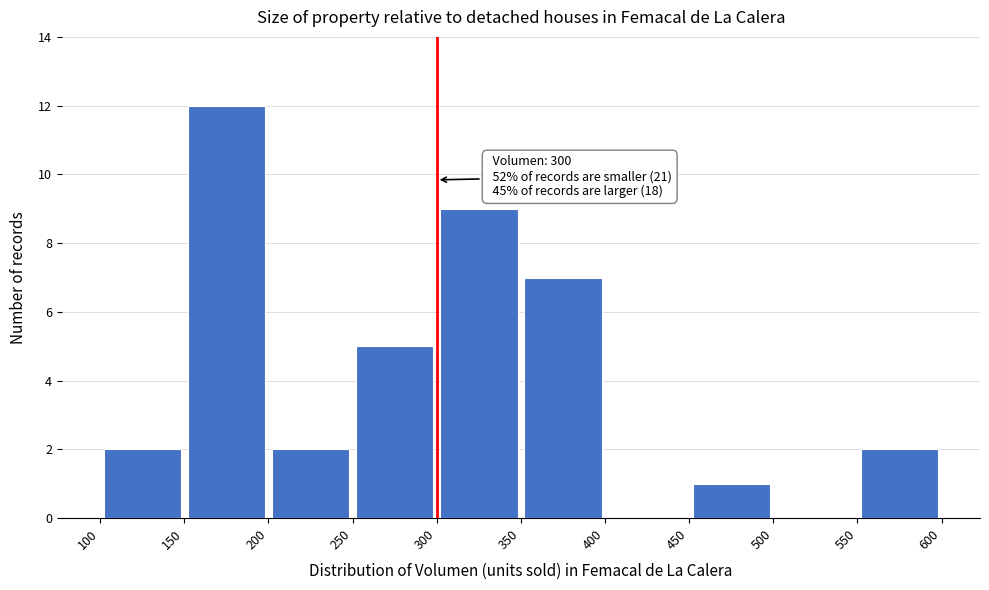

Over which range of the x-axis is the bar tallest?

150 to 200